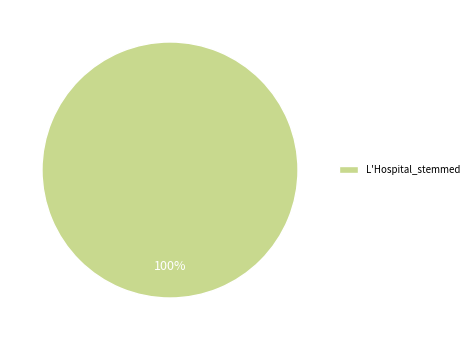

To the nearest percent, what percentage of the pie is L'Hospital_stemmed?

100%